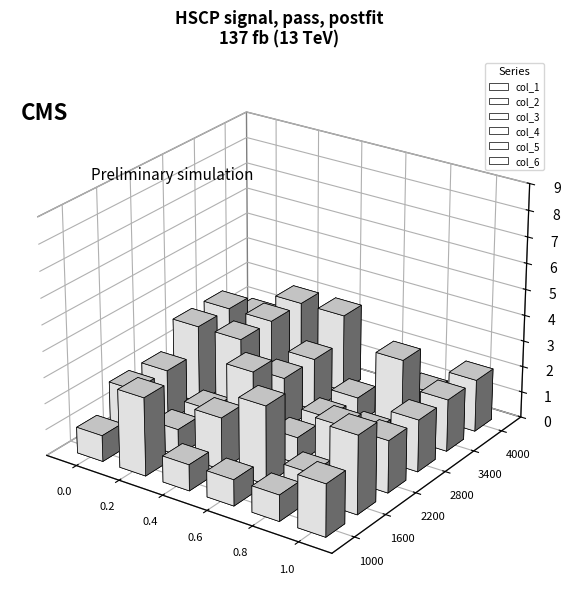

Reading left to right, extract all data points from this chart.

col_1: 1=1	2=3	3=1	2=1	1=1	3=2
col_2: 1=2	2=1	3=2	2=3	1=1	3=3
col_3: 1=2	2=1	3=3	2=1	1=2	3=2
col_4: 1=3	2=3	3=2	2=1	1=1	3=2
col_5: 1=3	2=3	3=2	2=1	1=3	3=2
col_6: 1=2	2=3	3=3	2=0	1=1	3=2